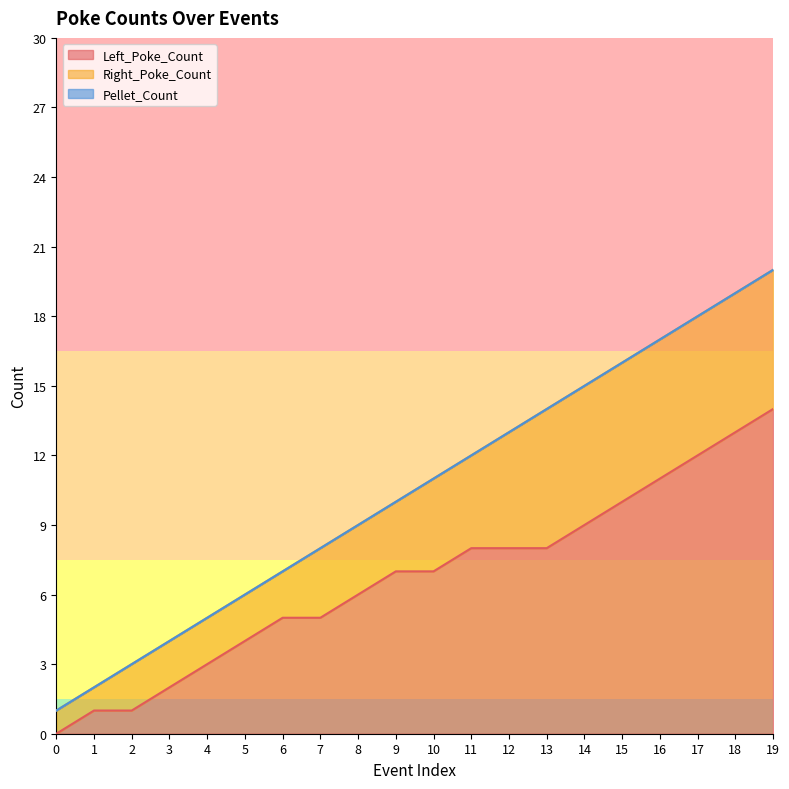

The value of Left_Poke_Count at 2 is 1. True or false?

False